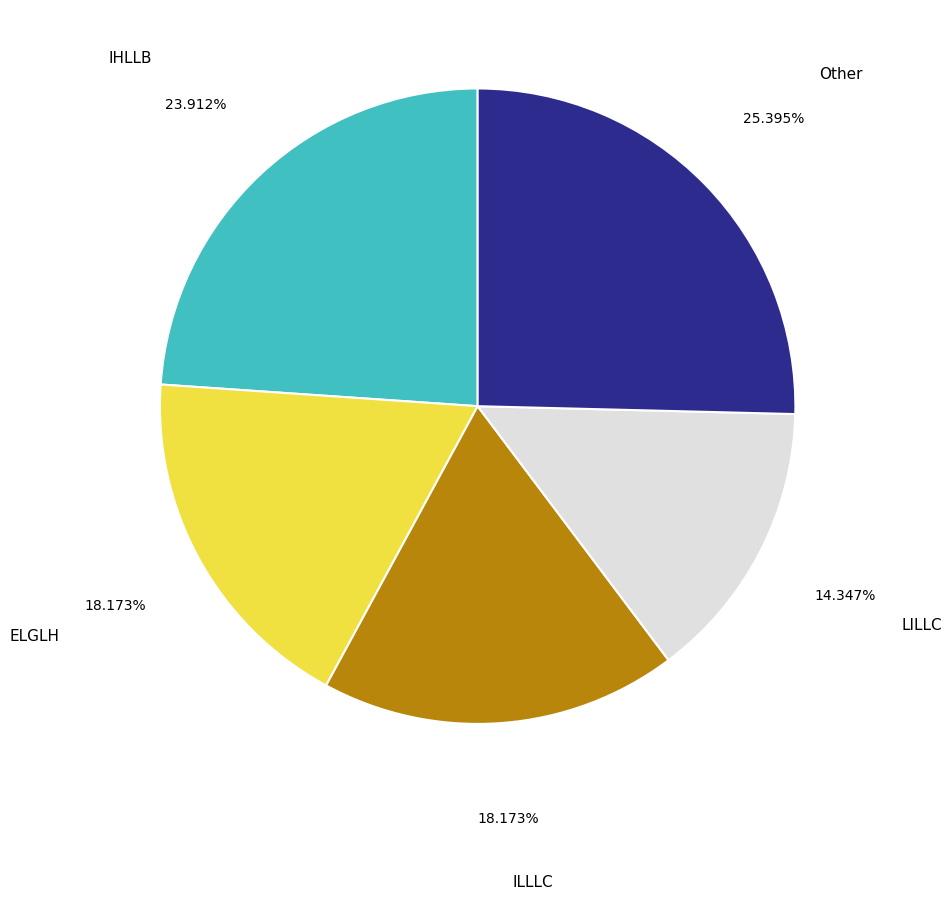

What is the ratio of the value at IHLLB to the value at Other?

0.9